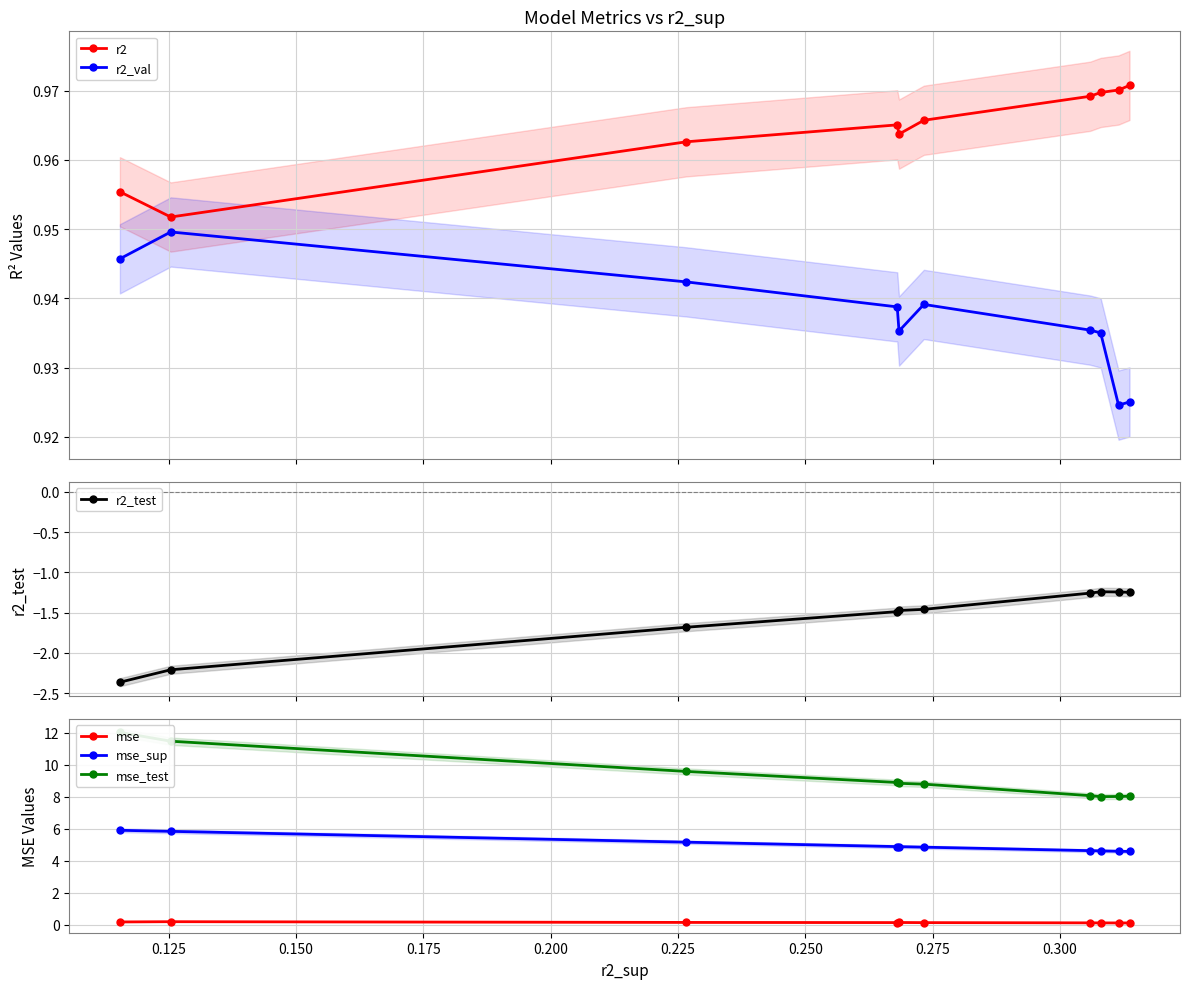

What is the lowest value of the mse_sup series?

4.6